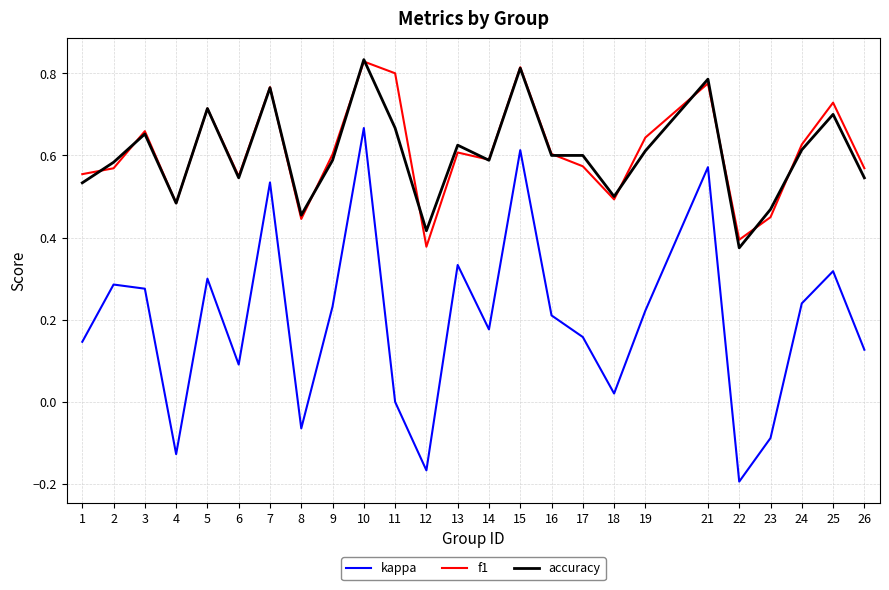

At which category does the chart reach its minimum across all series?

22